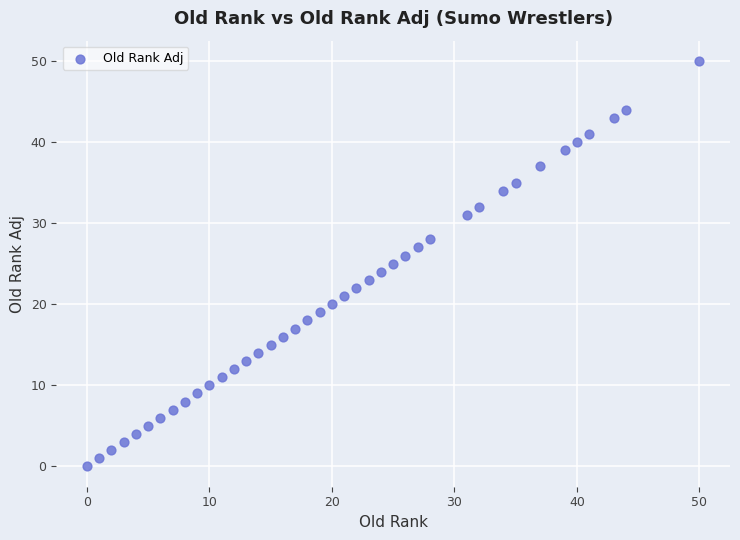

What is the range of X values (max minus min)?

50